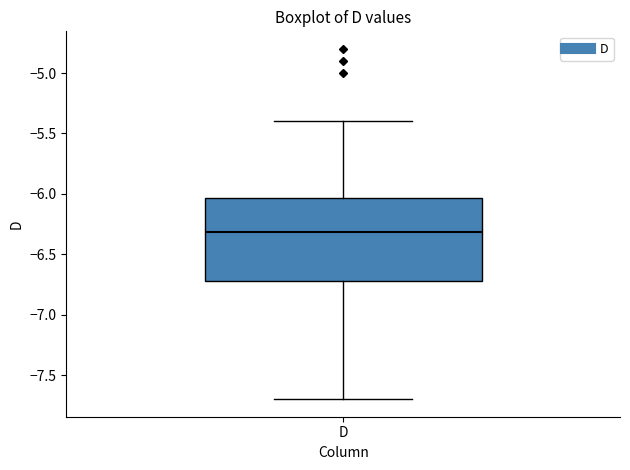

Where is the upper edge of the box for D on the y-axis? The values are not printed on the chart, so give them approximately, as read against the axis.

-6.05